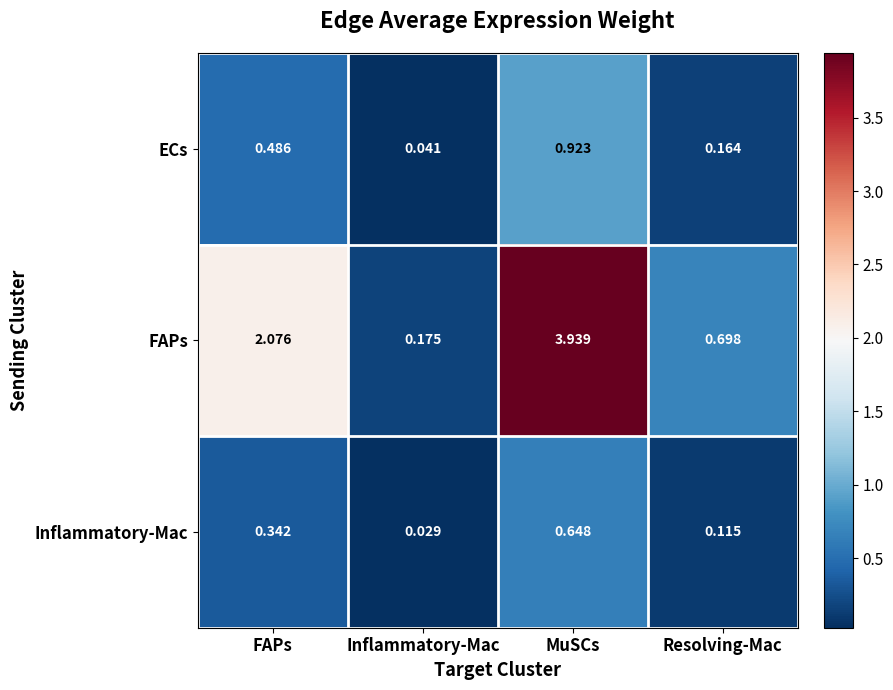

Which label corresponds to the smallest value in the chart?

Inflammatory-Mac